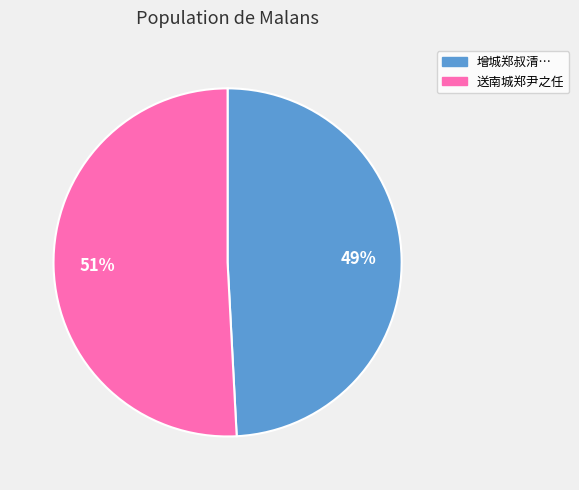

Which slice is the smallest?

增城郑叔清…